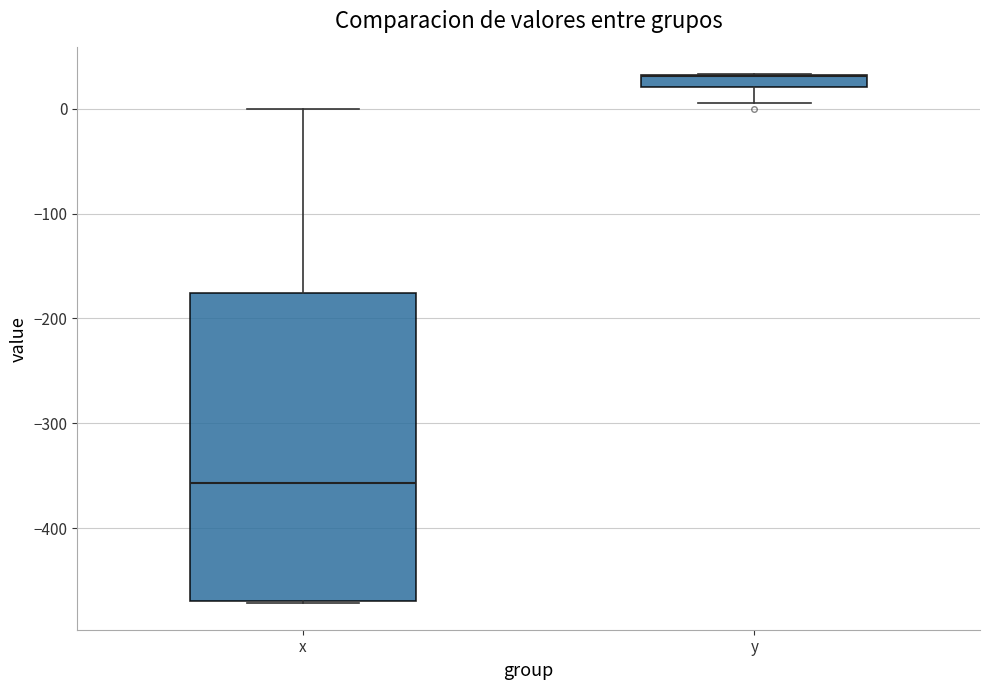

Comparing the boxes themselves (not the whiskers), which one is the tallest?

x